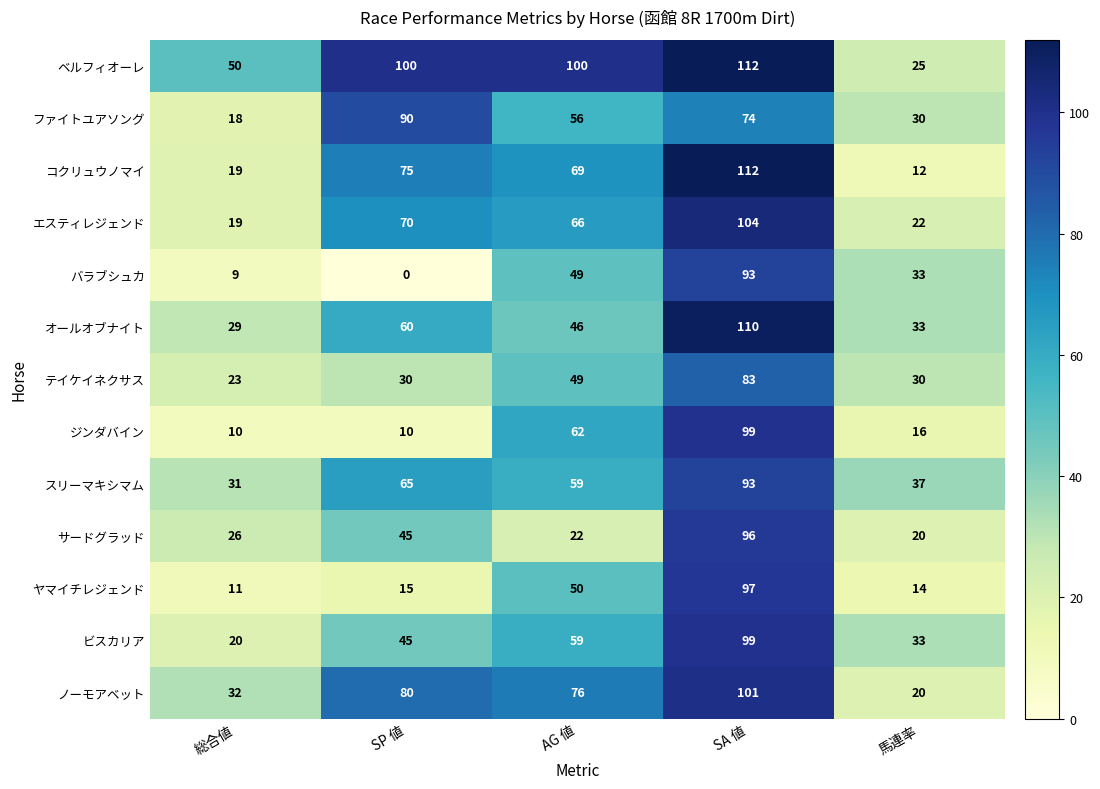

Read the ジンダバイン value at SP 値, to the nearest 5.

10